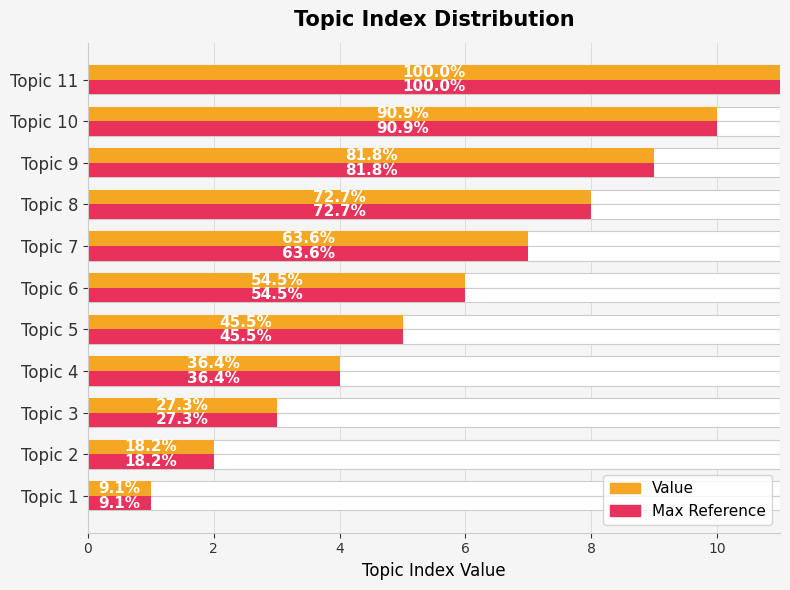

What is the difference between the second highest and second lowest values in the Topic Index (Max Reference) series?

8